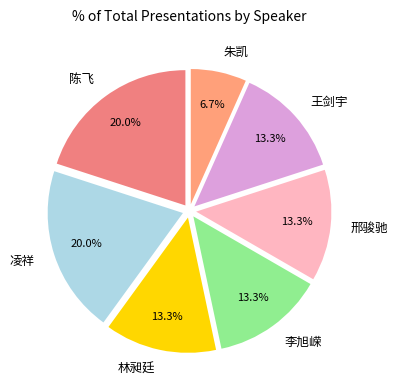

Is the sum of 朱凯 and 林昶廷 greater than half?

No